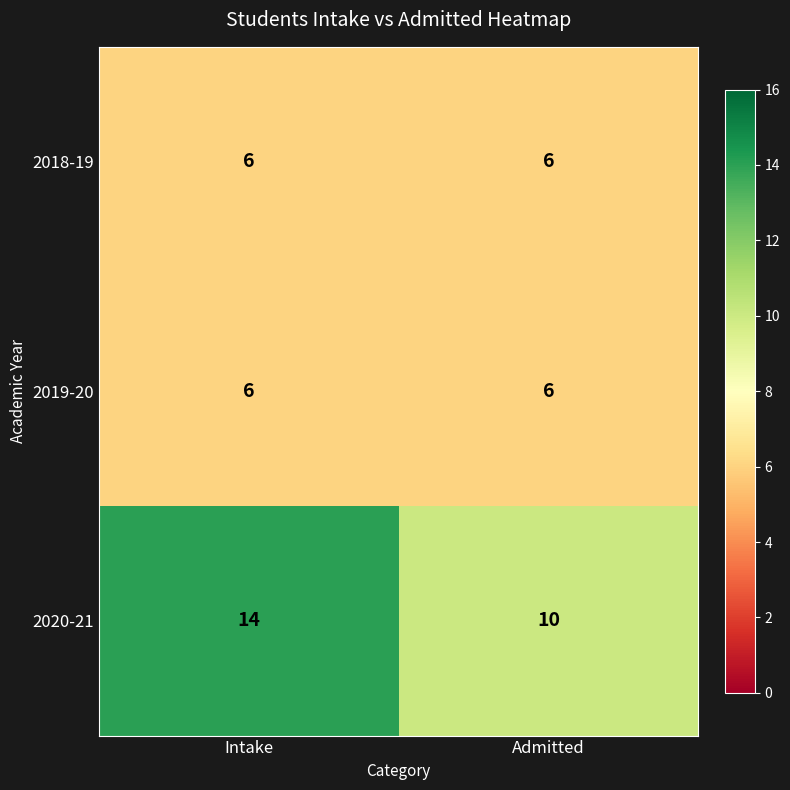

List the series in order of their peak value, highest first.

2020-21, 2018-19, 2019-20